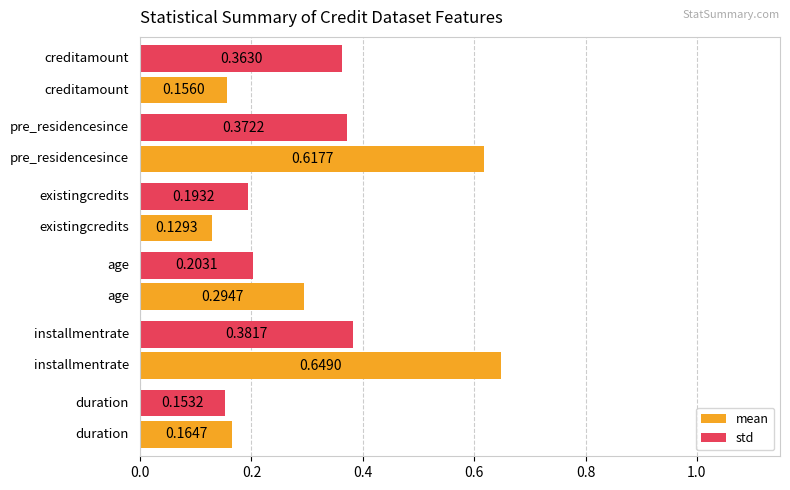

At how many categories does at least one series exceed 0?

6